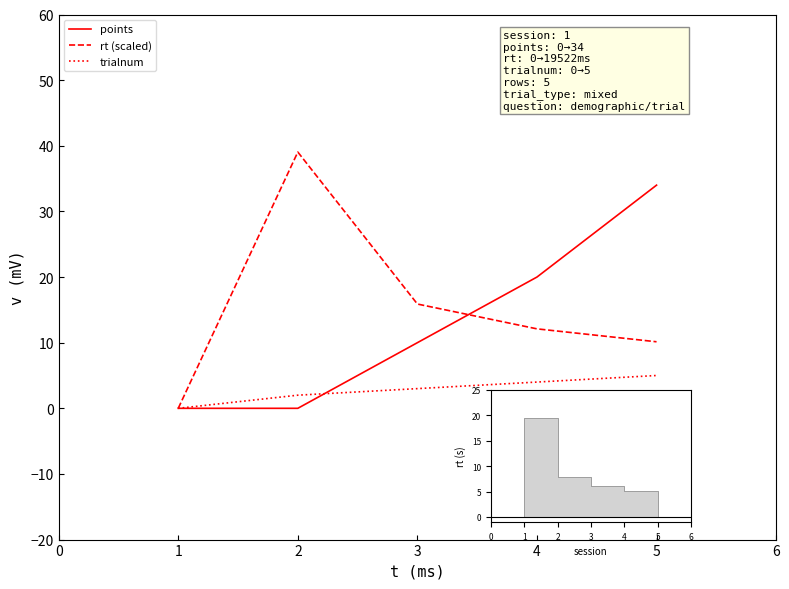

Which has a higher value, 4 or 3?

4